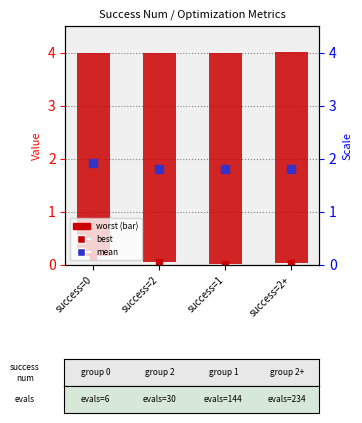

Which series has the largest Y range (max minus min)?

best